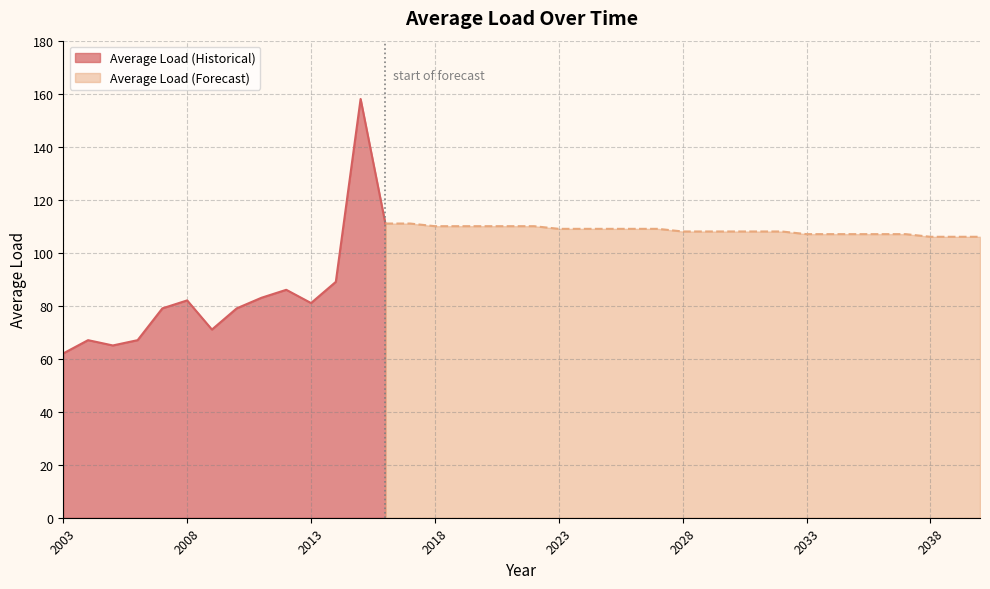

Where does the data first go above 107?

2015